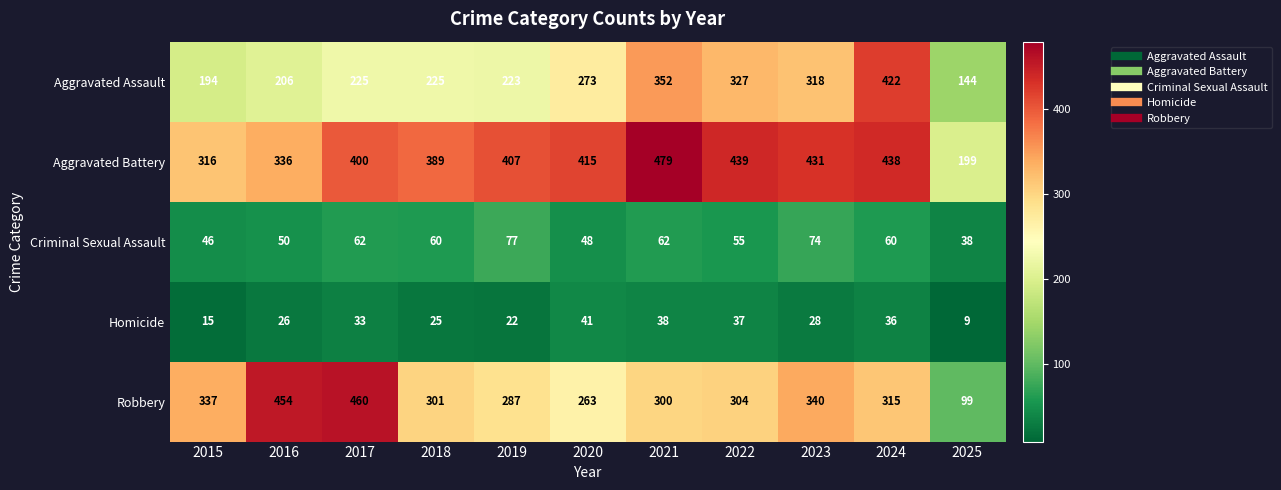

Count the number of categories in the chart.

11